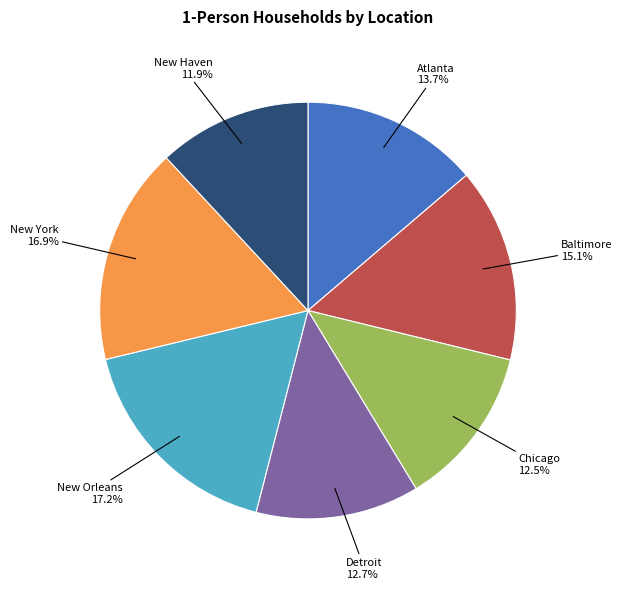

Which has a higher value, Atlanta or Detroit?

Atlanta